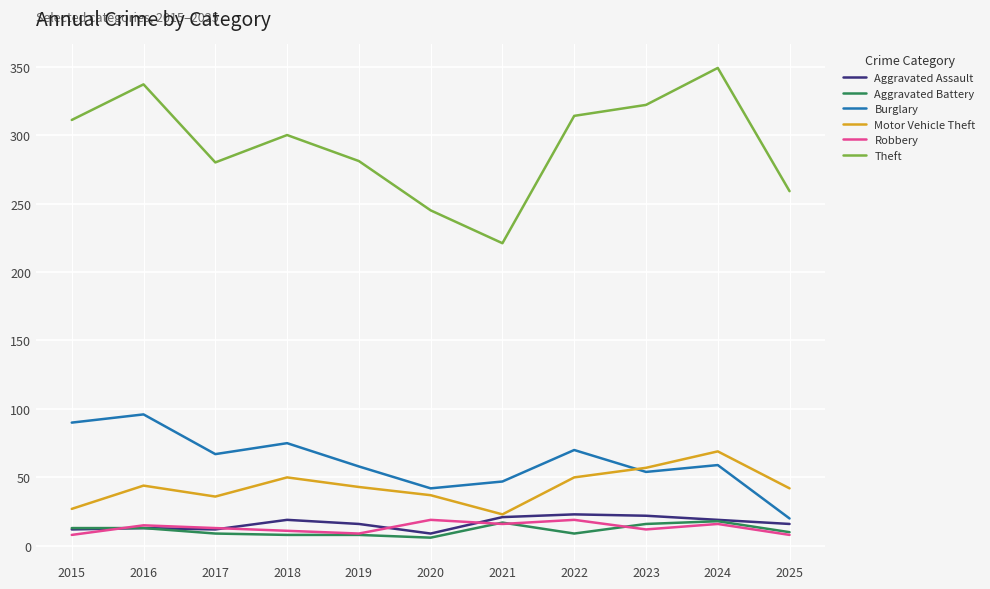

Which series has the largest total across all categories?

Theft